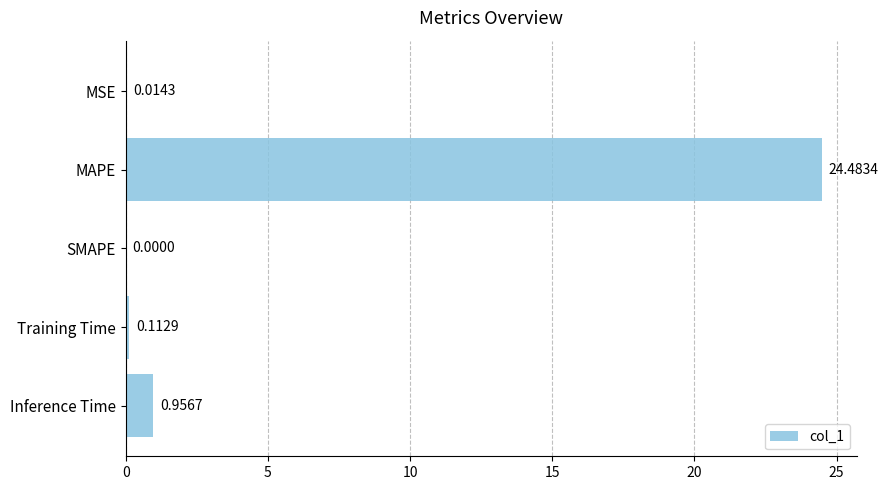

Where is the data nearest to the value 12?

Inference Time